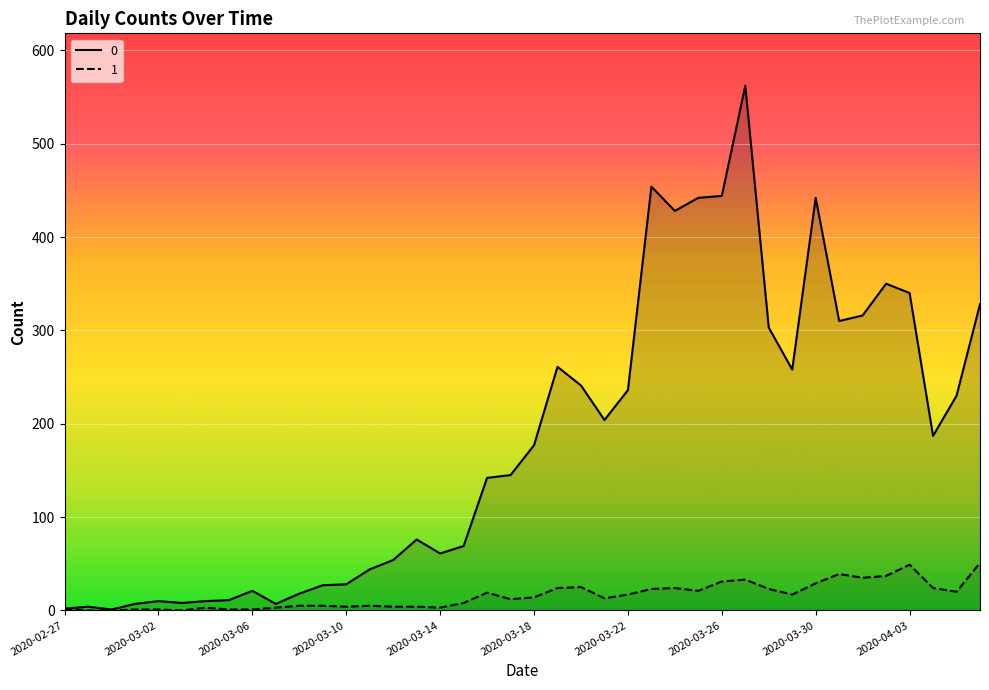

How many interior local peaks does the 1 series have?

8